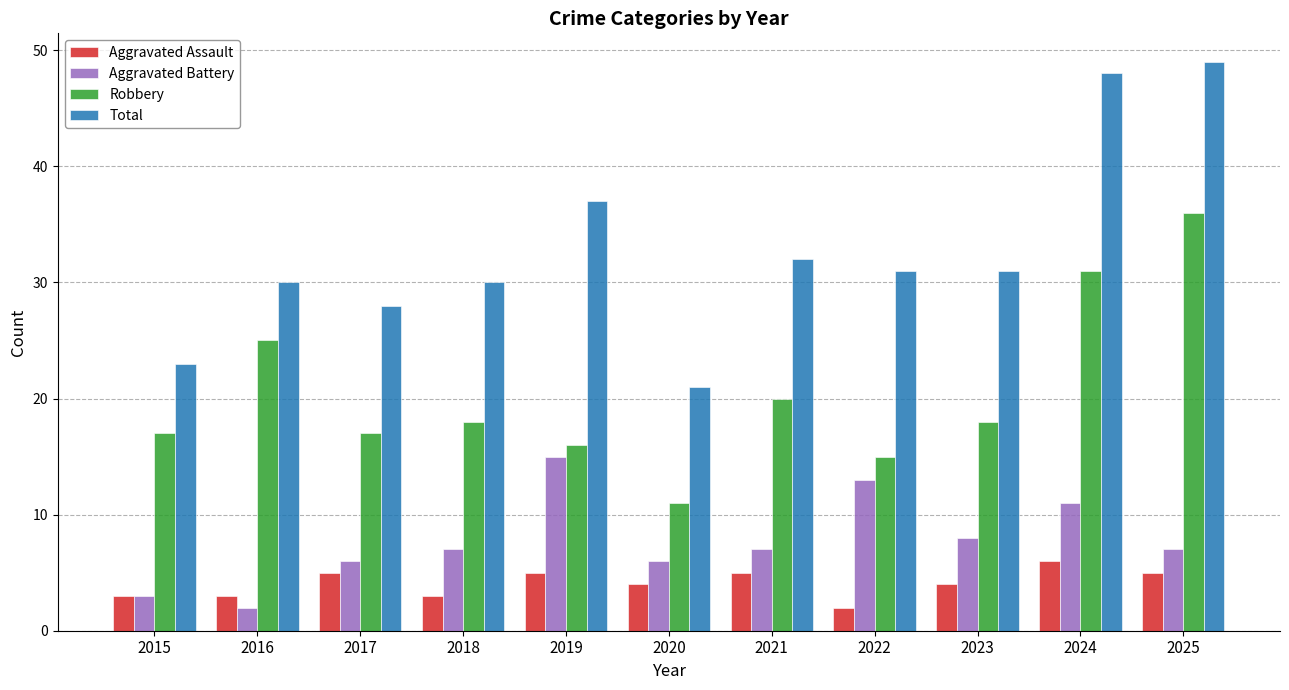

What is the spread (max minus min) of values at 2021?

27